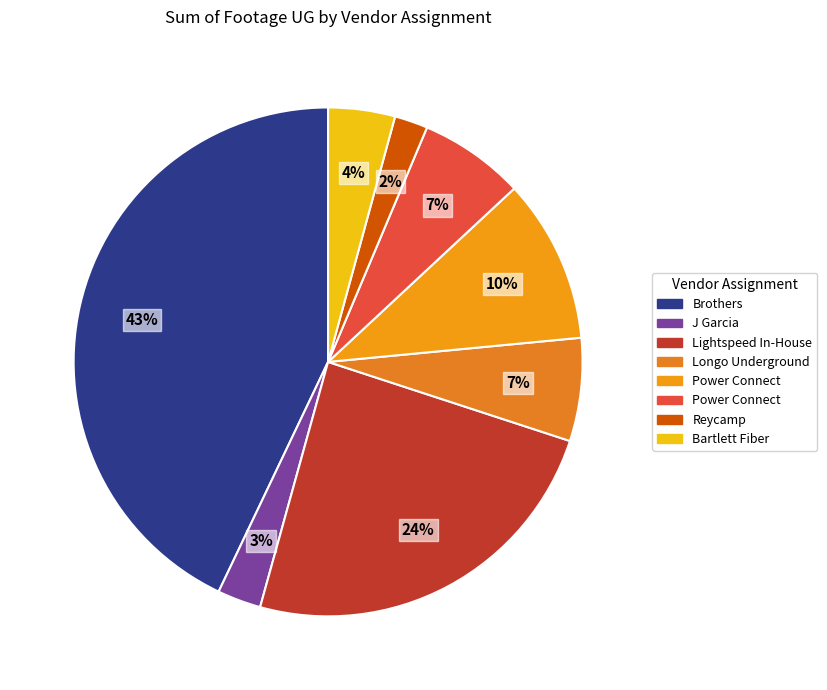

Which slice is the smallest?

Reycamp